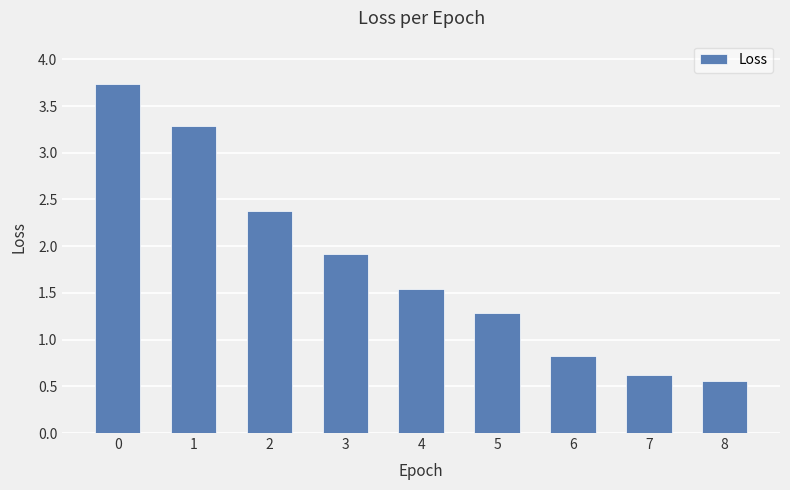

Approximately how many times larger is the value at 3 compared to 2?

0.8